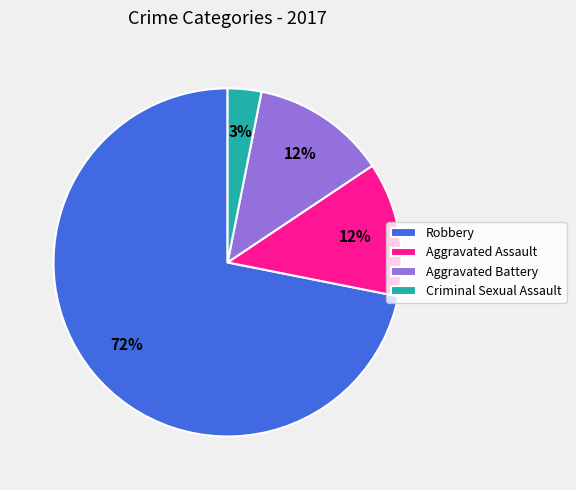

Which category has the smallest portion of the pie?

Criminal Sexual Assault